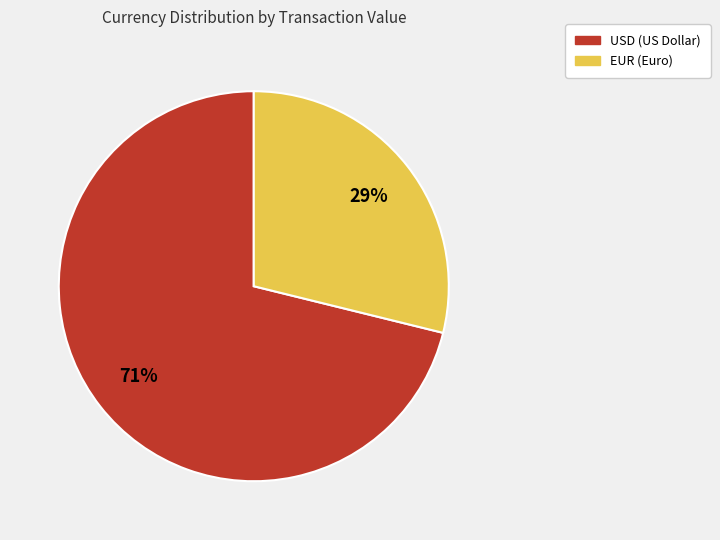

True or false: EUR accounts for 39% of the total.

False